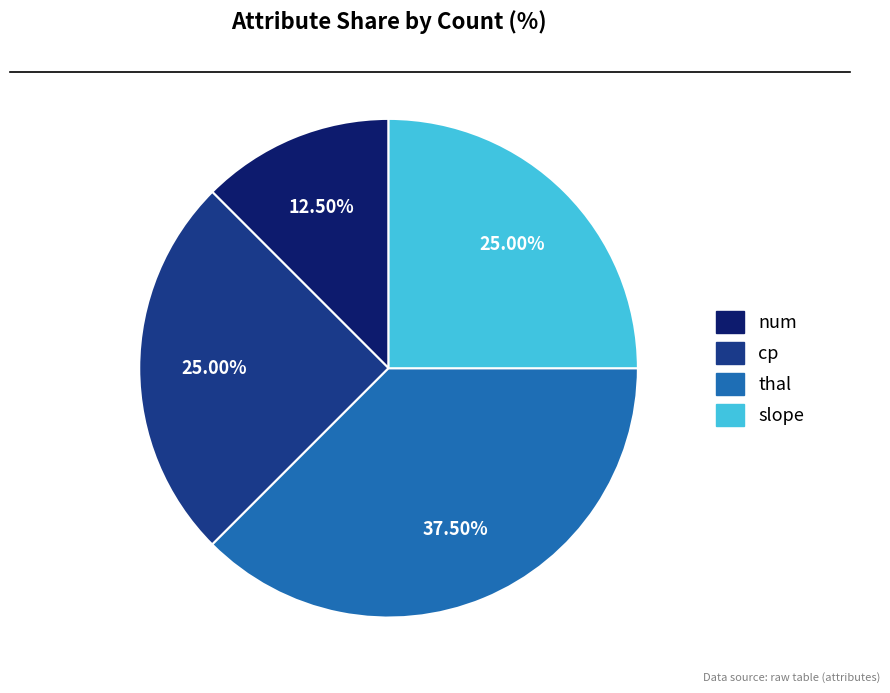

What percentage do thal and cp together represent?

62.5%